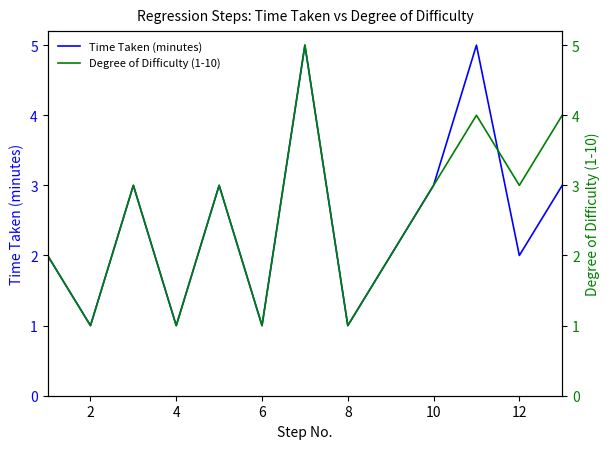

The value of Time Taken (minutes) at 8 is 1. True or false?

True